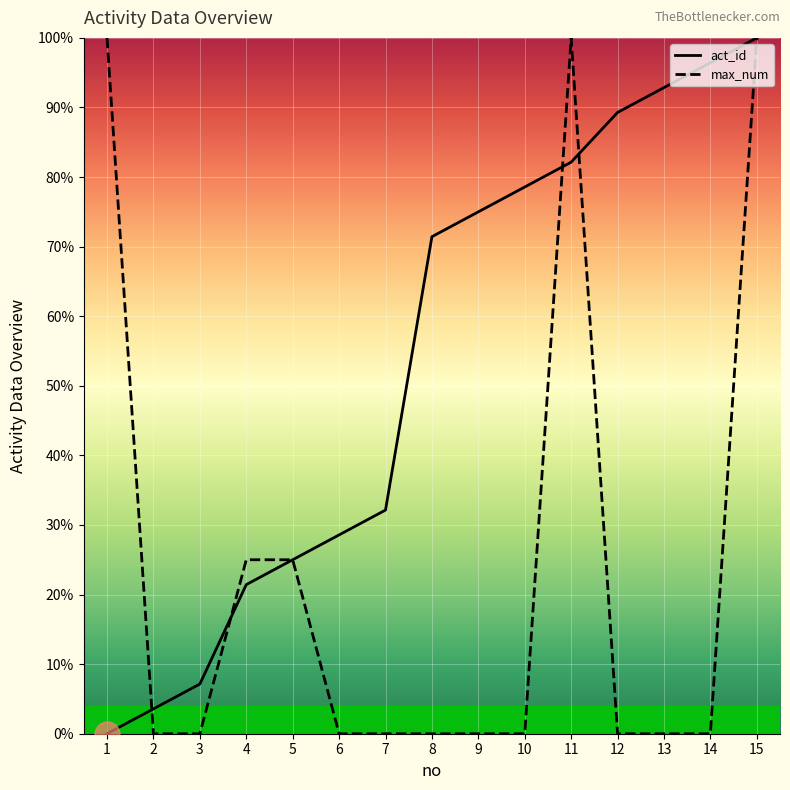

At which category does the chart reach its minimum across all series?

1